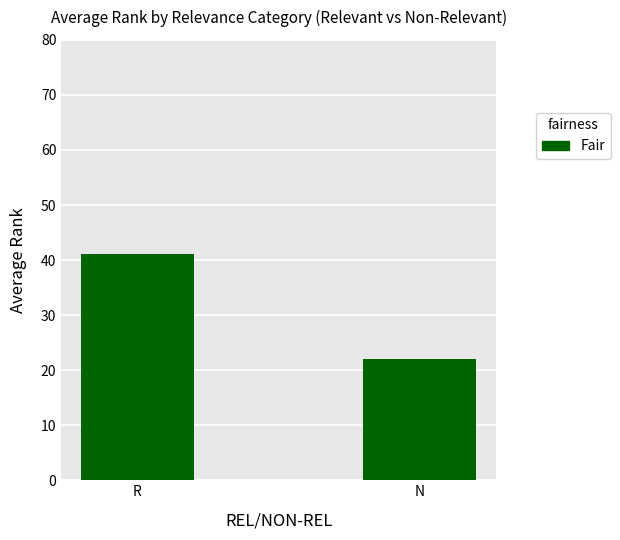

The chart shows a value of 61.4 at R. True or false?

False